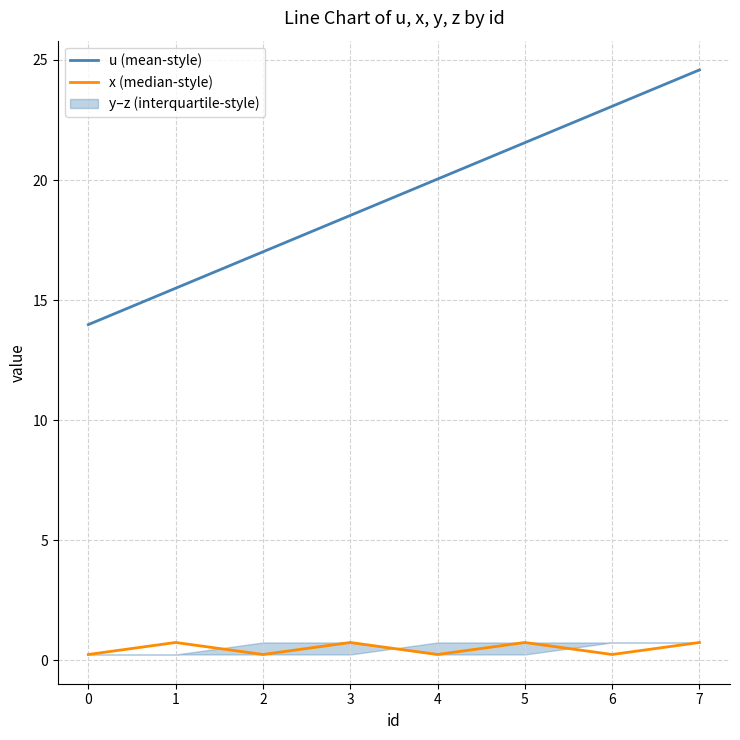

Is the value of x (median-style) at 0 greater than the value of u (mean-style) at 4?

No